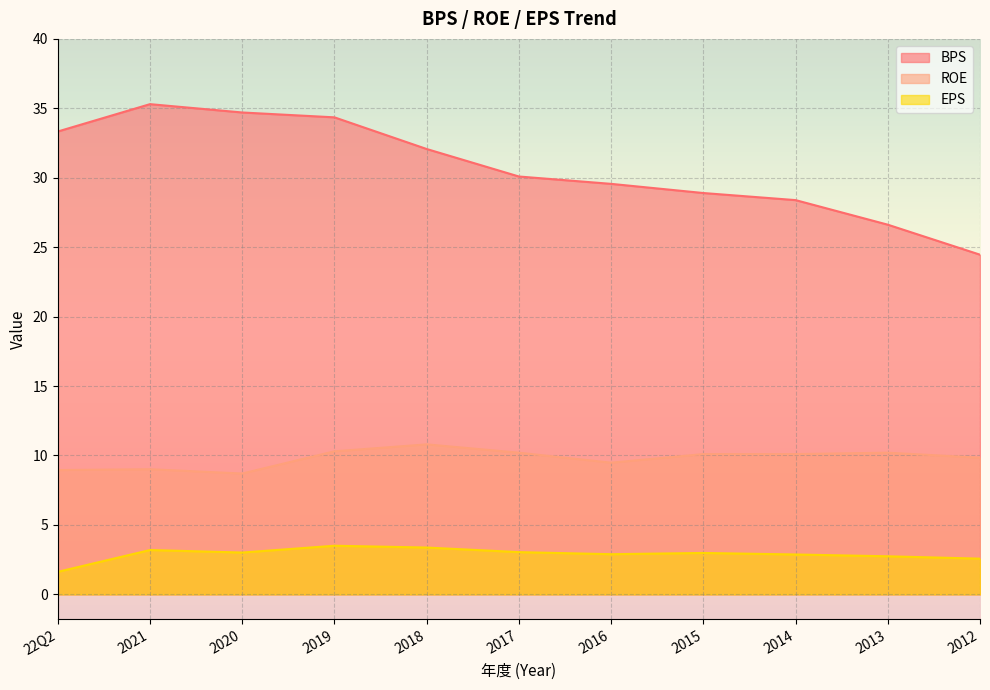

Reading left to right, list all the values displayed in this chart.

BPS: 33.3	35.3	34.7	34.4	32.1	30.1	29.6	28.9	28.4	26.6	24.5
ROE: 8.9	9.0	8.7	10.3	10.8	10.2	9.5	10.1	10.1	10.2	9.8
EPS: 1.6	3.2	3.0	3.5	3.4	3.0	2.9	3.0	2.9	2.7	2.6